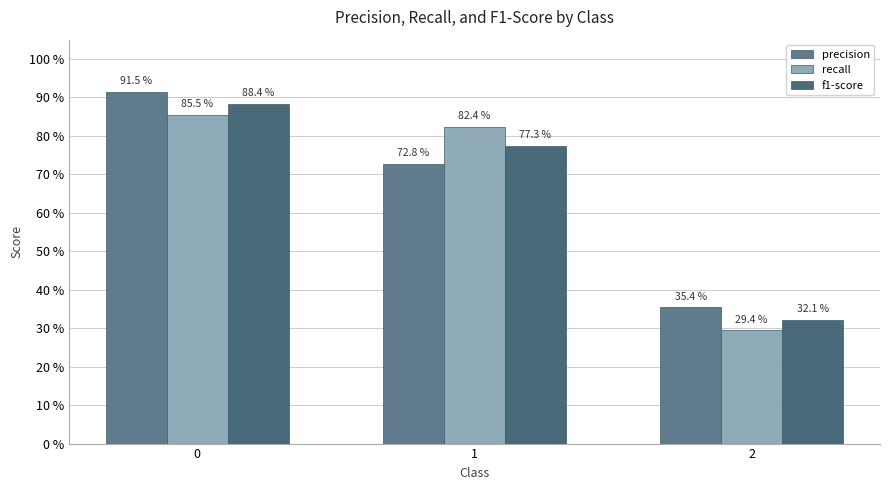

Which series has the largest range (max minus min)?

f1-score